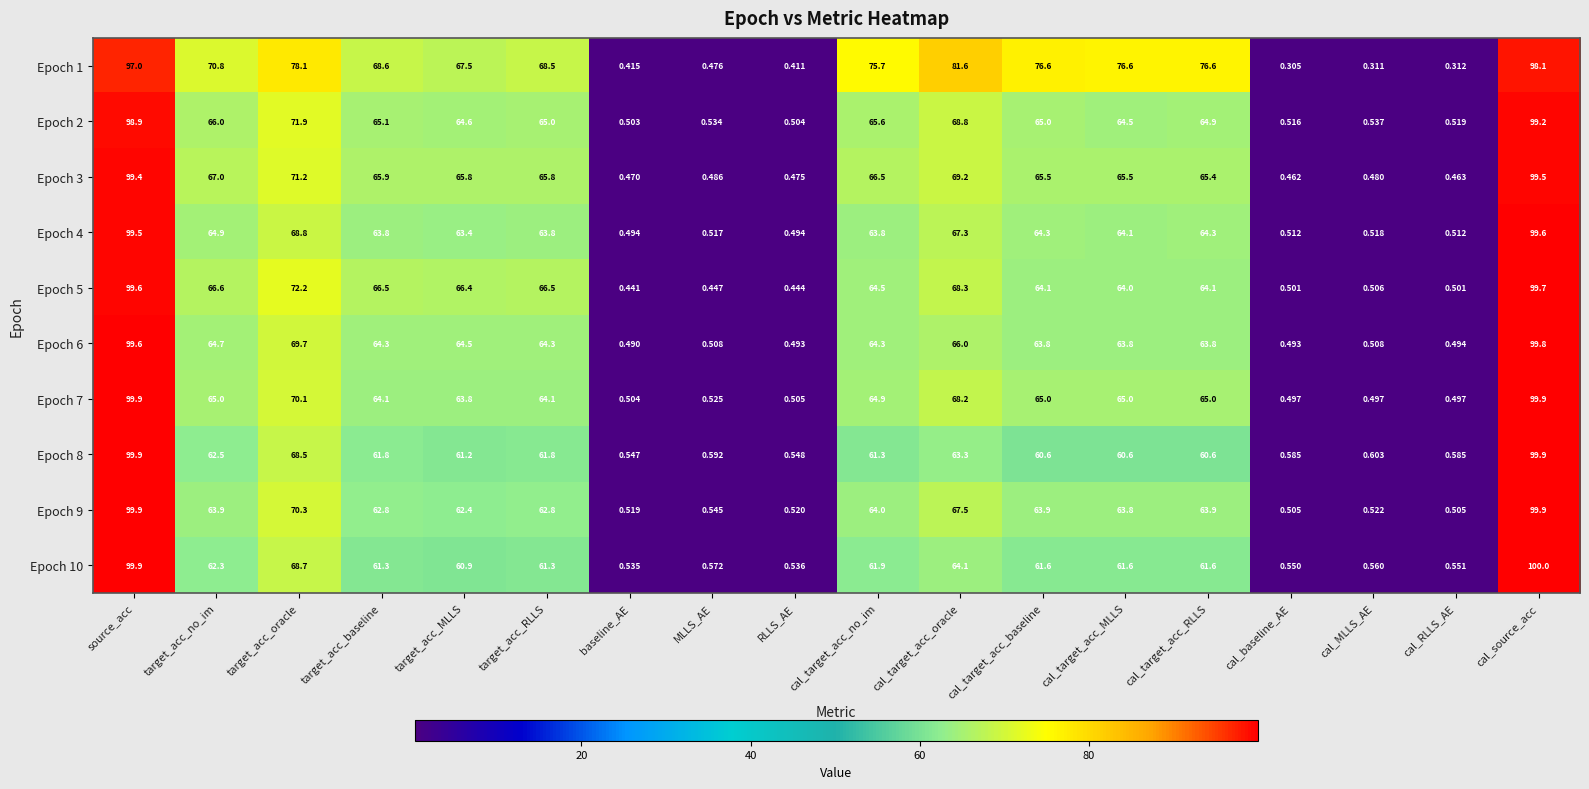

At which category is the sum across all series the highest?

cal_source_acc